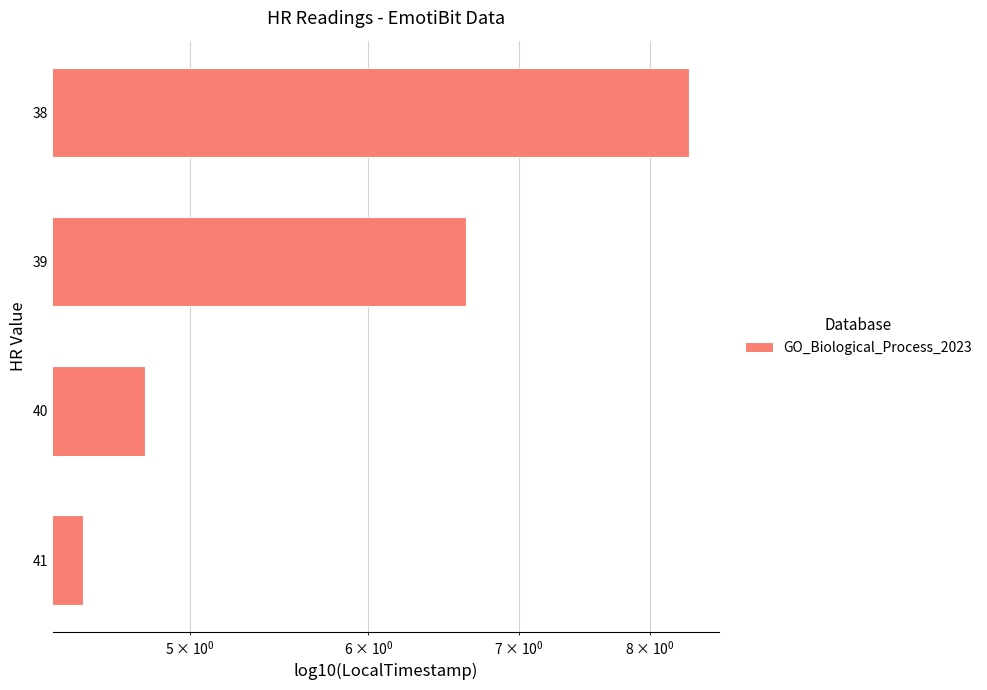

Reading left to right, what are all the values shown in this chart?

4.5	4.8	6.6	8.3